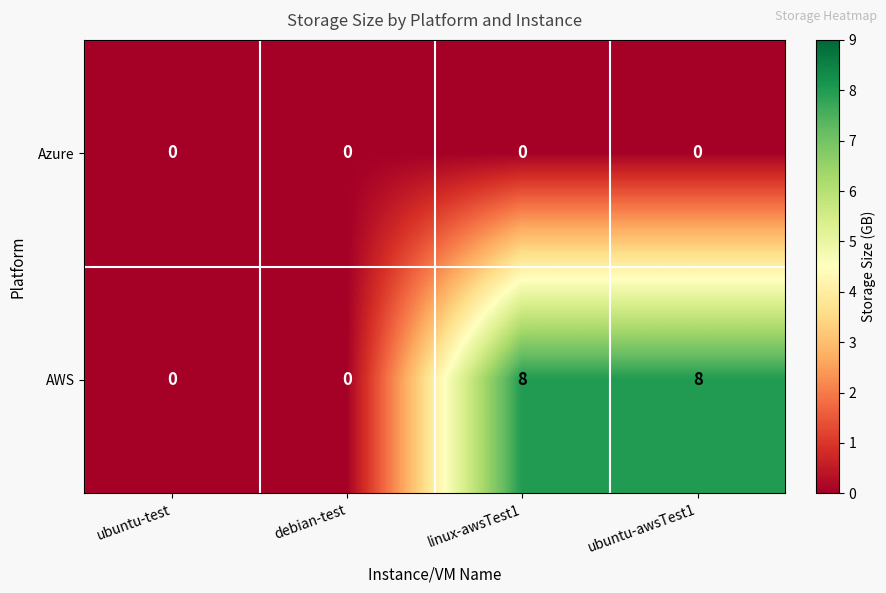

Is it true that AWS equals 8 at ubuntu-awsTest1?

True